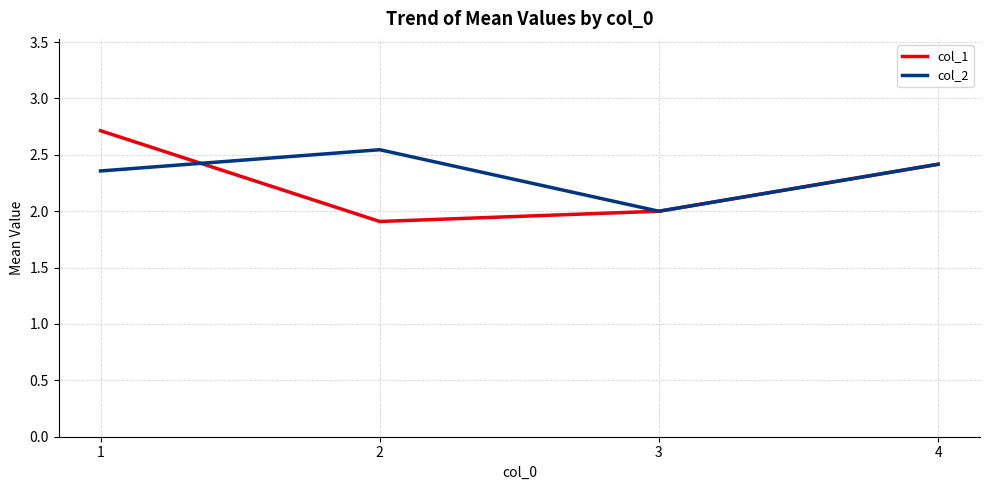

At which category is the sum across all series the highest?

1